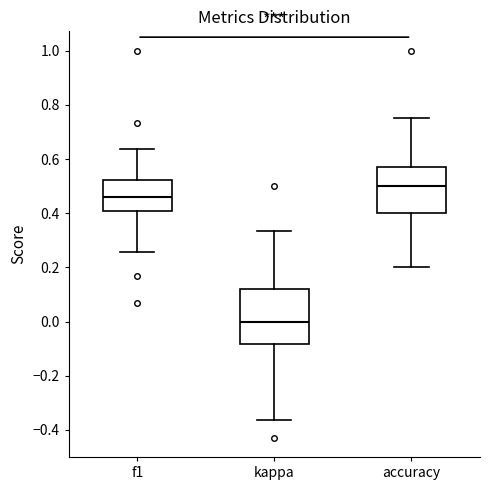

Which box is the tallest, from its lower edge to its upper edge?

kappa